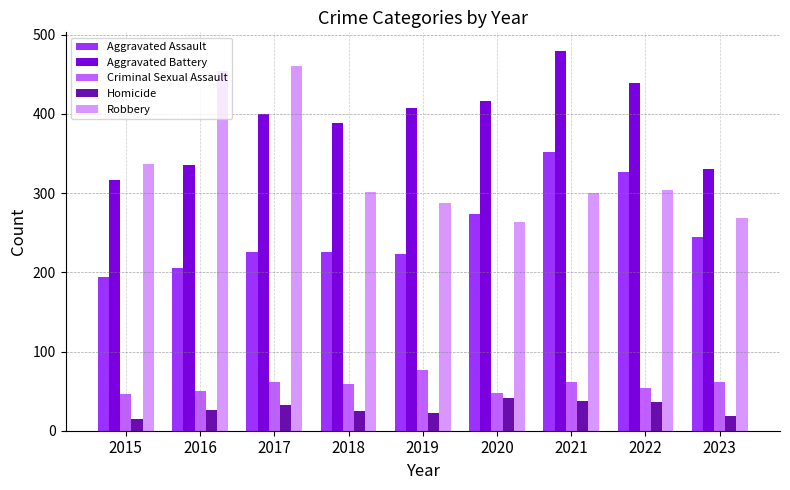

Which category has the highest value in the Aggravated Assault series?

2021